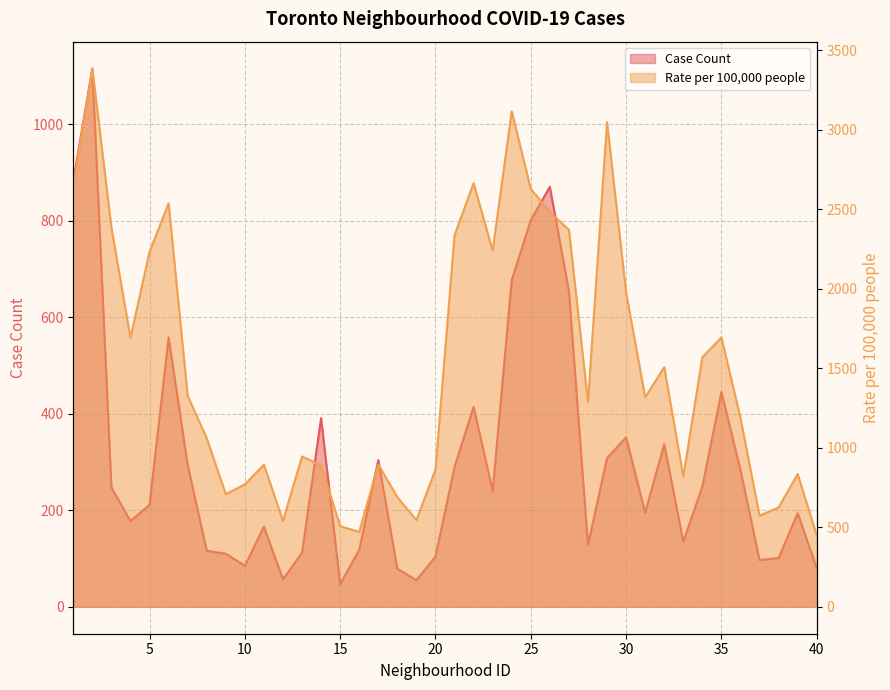

The value of Rate per 100,000 people at 12 is 938.9. True or false?

False